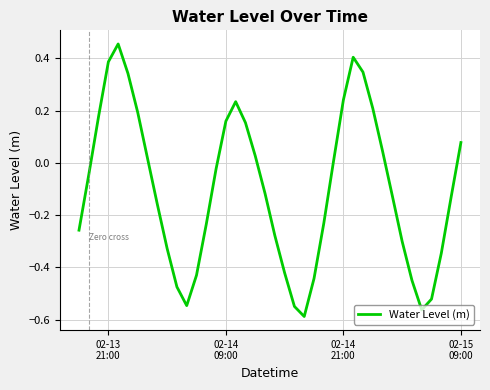

Reading left to right, list all the values displayed in this chart.

-0.3	-0.0	0.2	0.4	0.5	0.3	0.2	0.0	-0.2	-0.3	-0.5	-0.5	-0.4	-0.2	-0.0	0.2	0.2	0.2	0.0	-0.1	-0.3	-0.4	-0.5	-0.6	-0.4	-0.2	0.0	0.2	0.4	0.3	0.2	0.0	-0.1	-0.3	-0.4	-0.6	-0.5	-0.3	-0.1	0.1